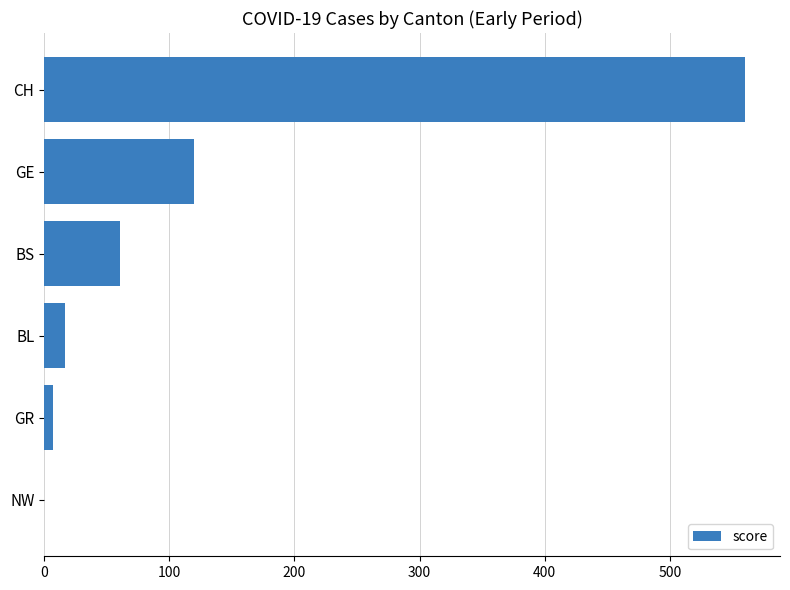

Reading top to bottom, list all the values displayed in this chart.

CH=560	GE=120	BS=61	BL=17	GR=7	NW=0